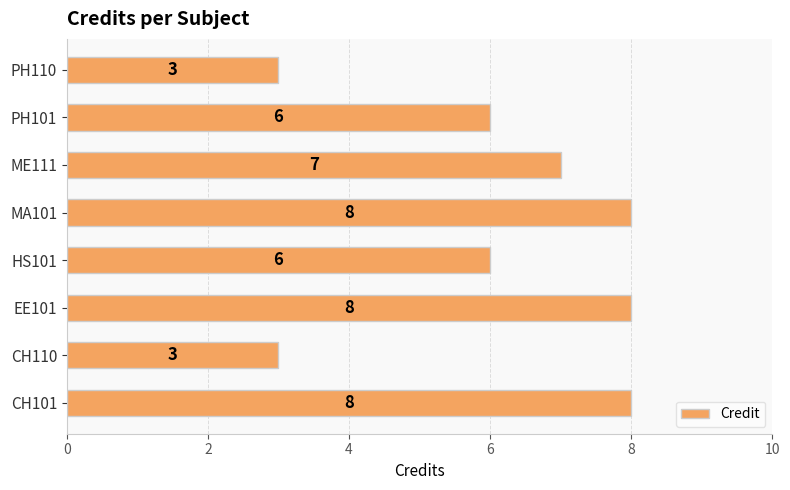

Read the value at HS101.

6